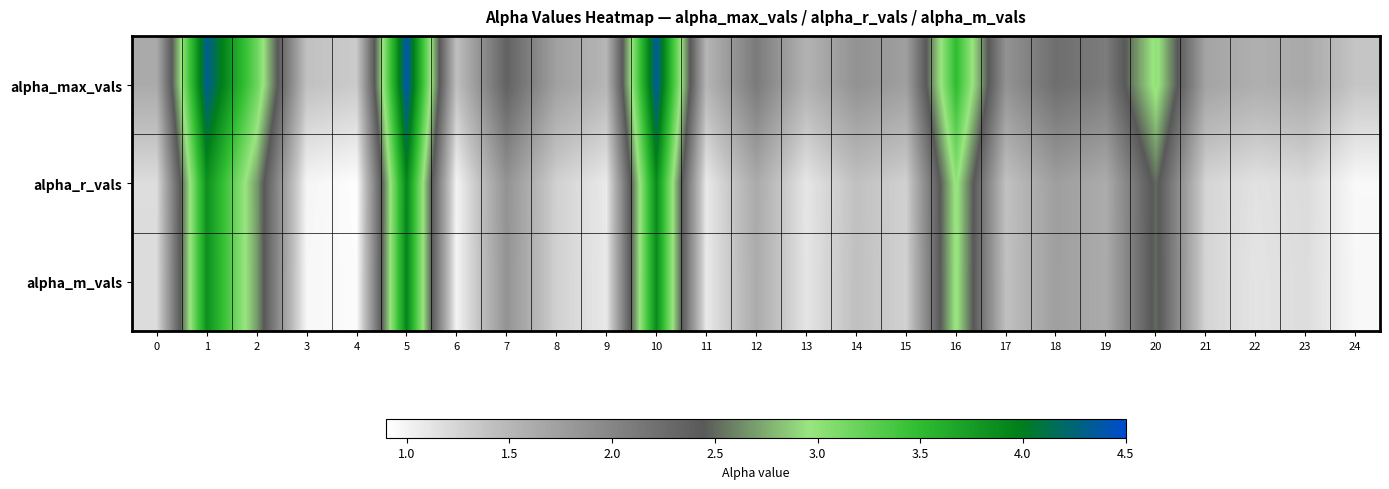

Reading left to right, list all the values displayed in this chart.

alpha_max_vals: 0=1.6	1=4.3	2=3.2	3=1.4	4=1.3	5=4.4	6=1.4	7=2.4	8=1.7	9=1.5	10=4.4	11=1.5	12=2.1	13=1.5	14=1.9	15=1.7	16=3.5	17=1.9	18=2.2	19=2.1	20=3.0	21=1.7	22=1.6	23=1.6	24=1.4
alpha_r_vals: 0=1.2	1=3.8	2=2.7	3=1.0	4=0.9	5=3.9	6=1.0	7=1.9	8=1.3	9=1.1	10=3.9	11=1.1	12=1.6	13=1.1	14=1.4	15=1.3	16=3.0	17=1.4	18=1.7	19=1.6	20=2.5	21=1.2	22=1.1	23=1.2	24=1.0
alpha_m_vals: 0=1.2	1=3.8	2=2.7	3=1.0	4=0.9	5=3.9	6=1.0	7=1.9	8=1.3	9=1.1	10=3.9	11=1.1	12=1.6	13=1.1	14=1.4	15=1.3	16=3.0	17=1.4	18=1.7	19=1.6	20=2.5	21=1.2	22=1.1	23=1.2	24=1.0